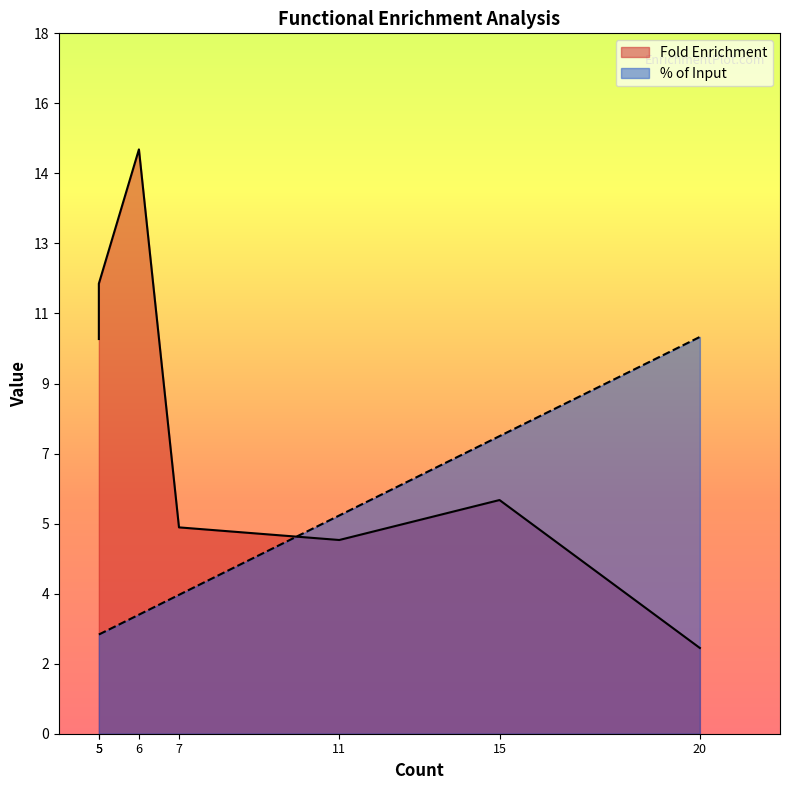

How many data points does each series have?

7